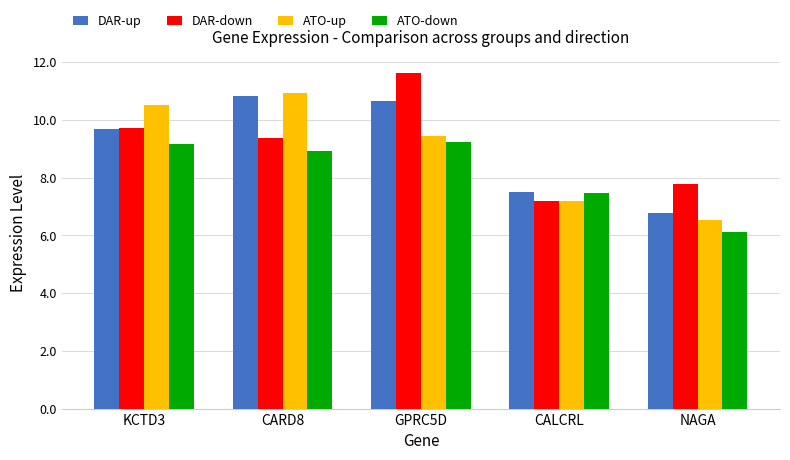

How many bars are there in each group?

4